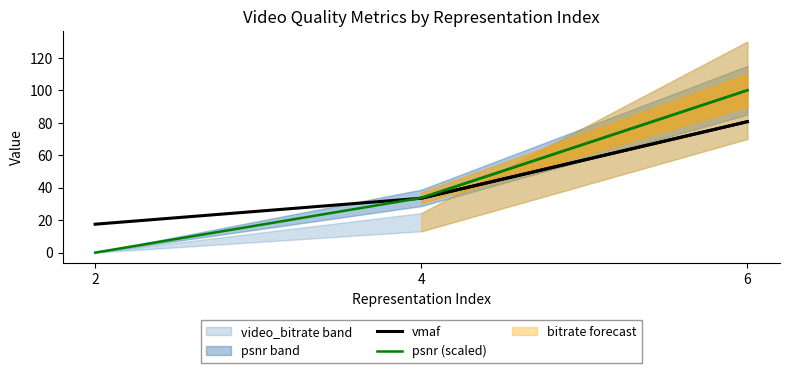

Reading left to right, transcribe all the data shown in this chart.

vmaf: 17.5	33.5	80.7
psnr (scaled): 0.0	33.7	100.0